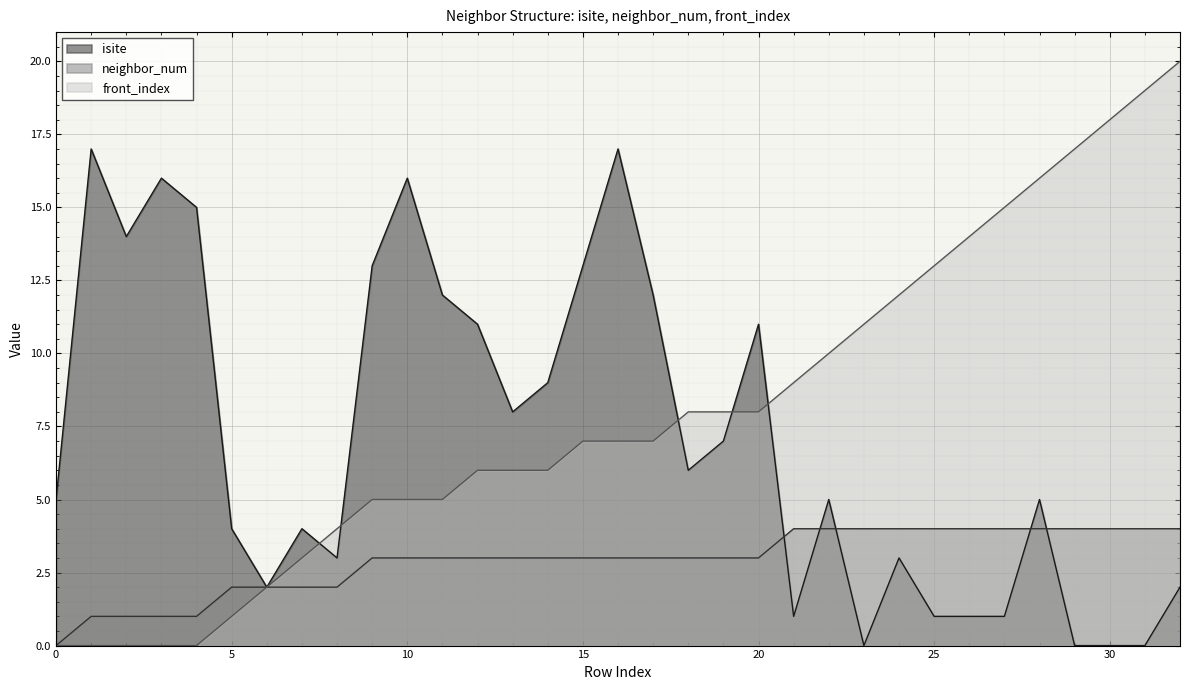

True or false: isite and front_index intersect in this chart.

True